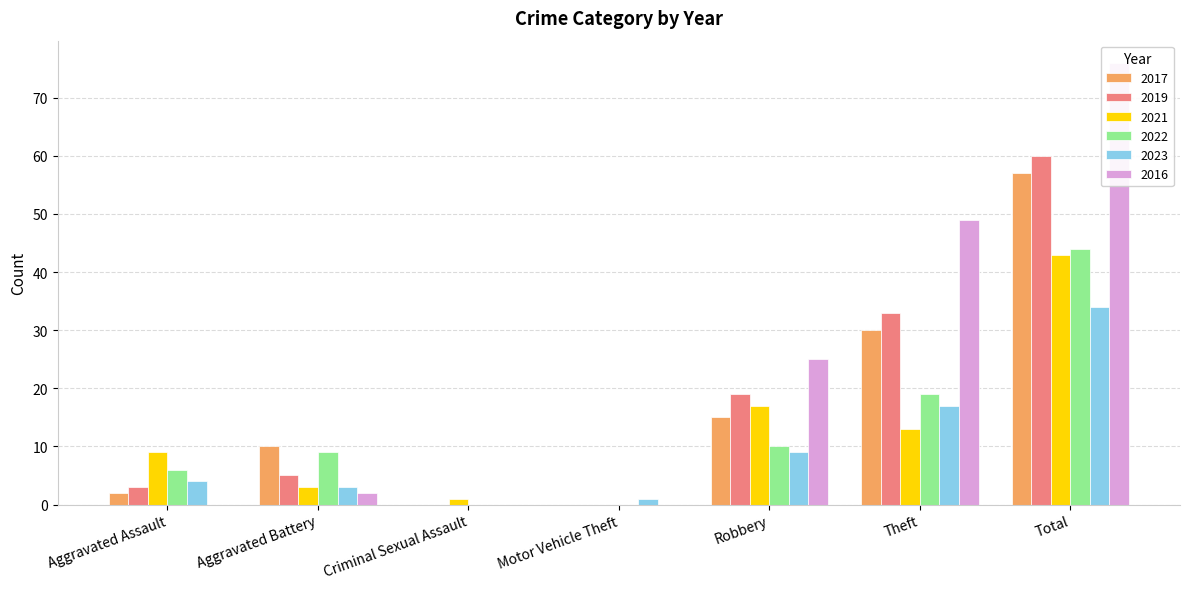

Is it true that 2022 equals 19 at Theft?

True